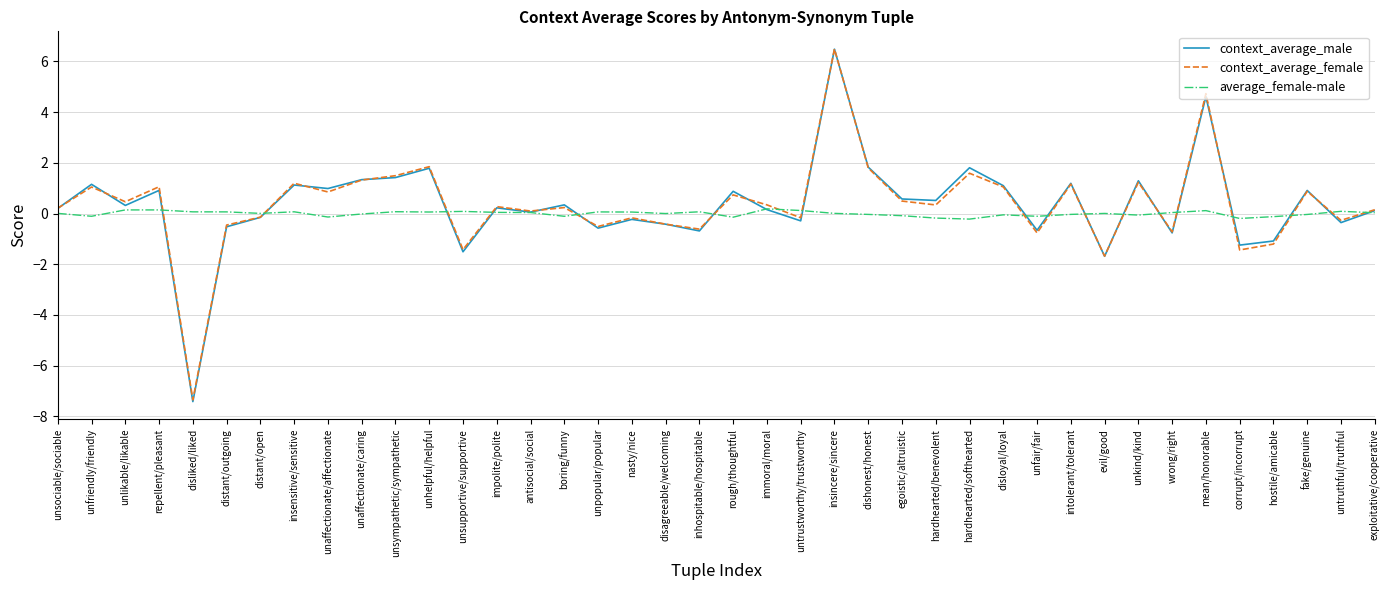

True or false: average_female-male has a value of 0.1 at unlikable/likable.

True